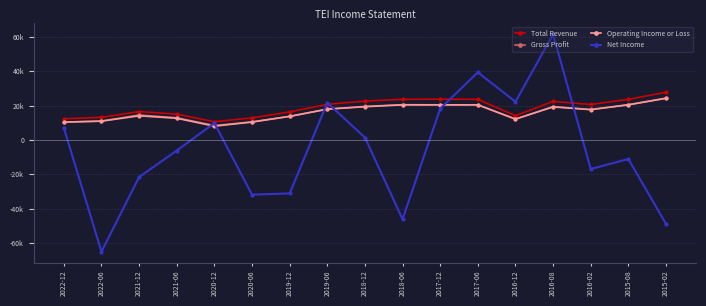

Is this an area chart (filled region under the line)?

No